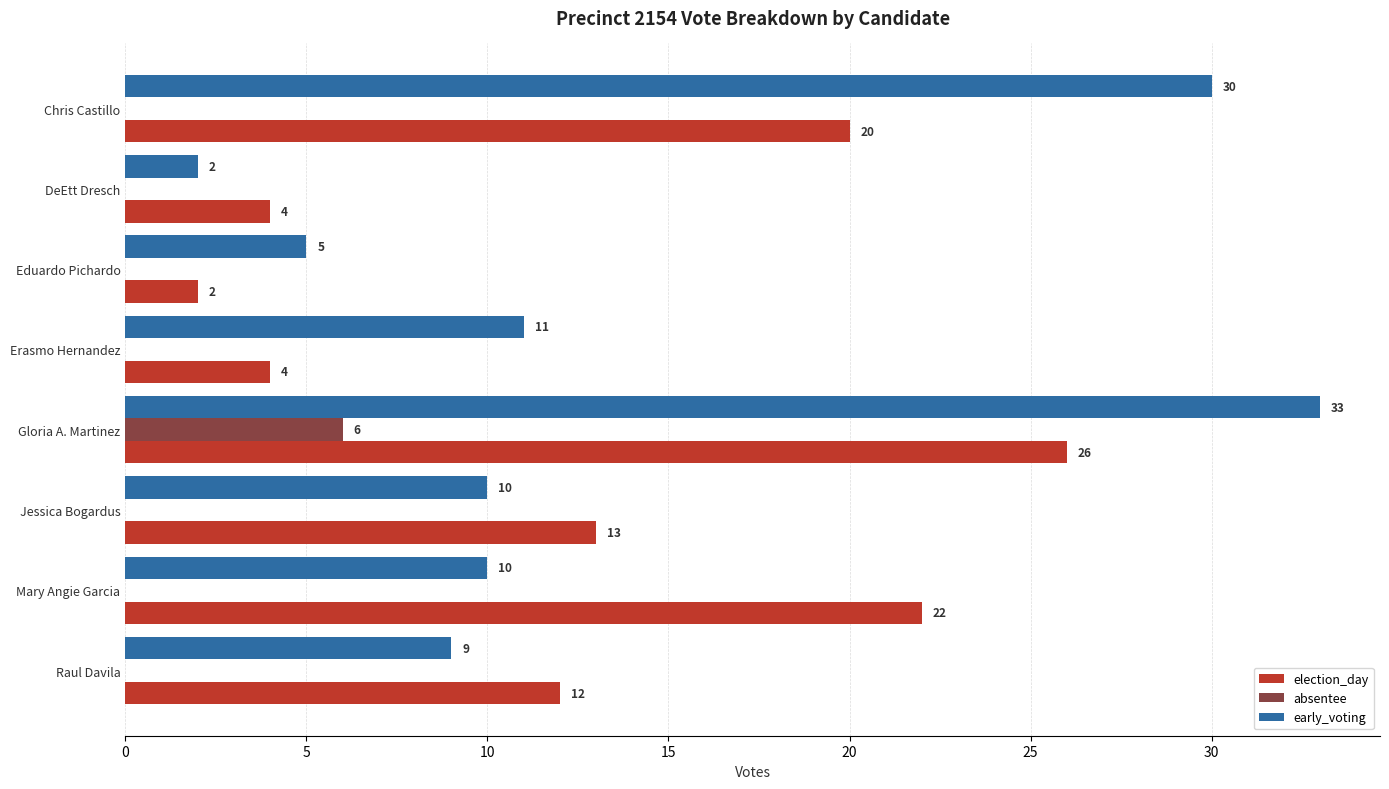

The value of election_day at DeEtt Dresch is 4. True or false?

True